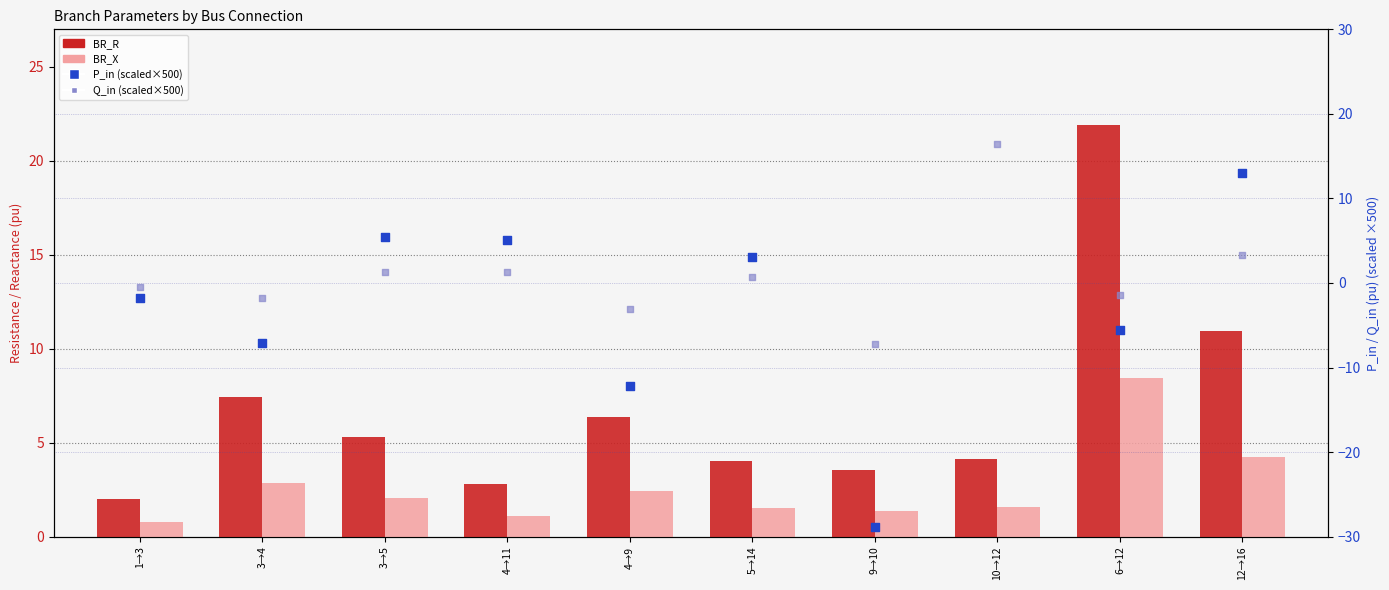

Is the value of Q_in (scaled) at 3→4 greater than the value of P_in (scaled) at 3→4?

Yes